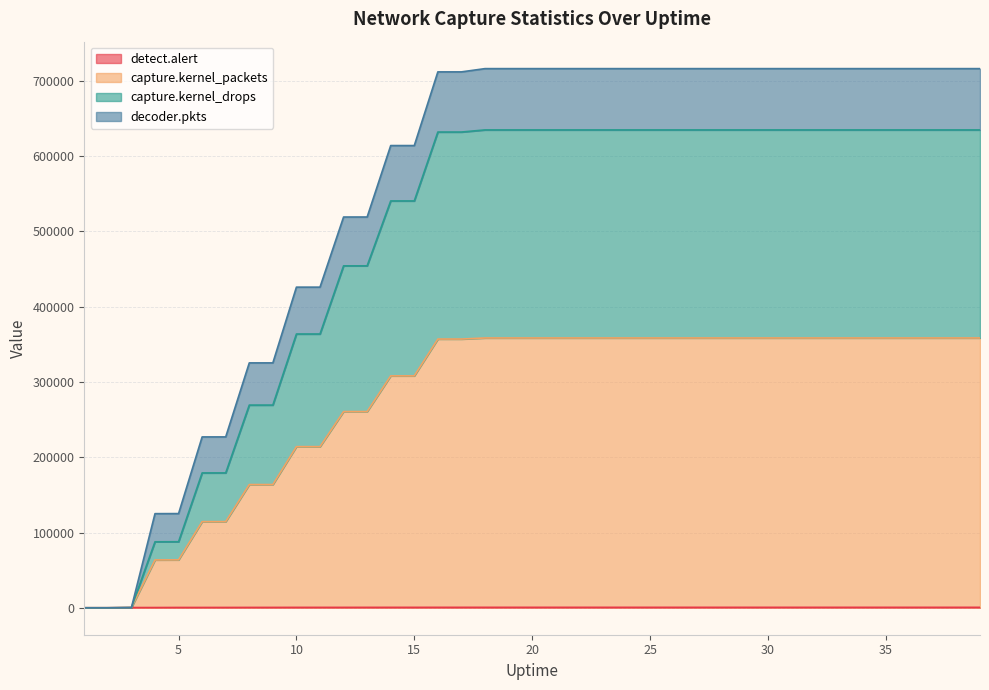

What is the difference between the maximum and minimum values in the capture.kernel_packets series?

358477